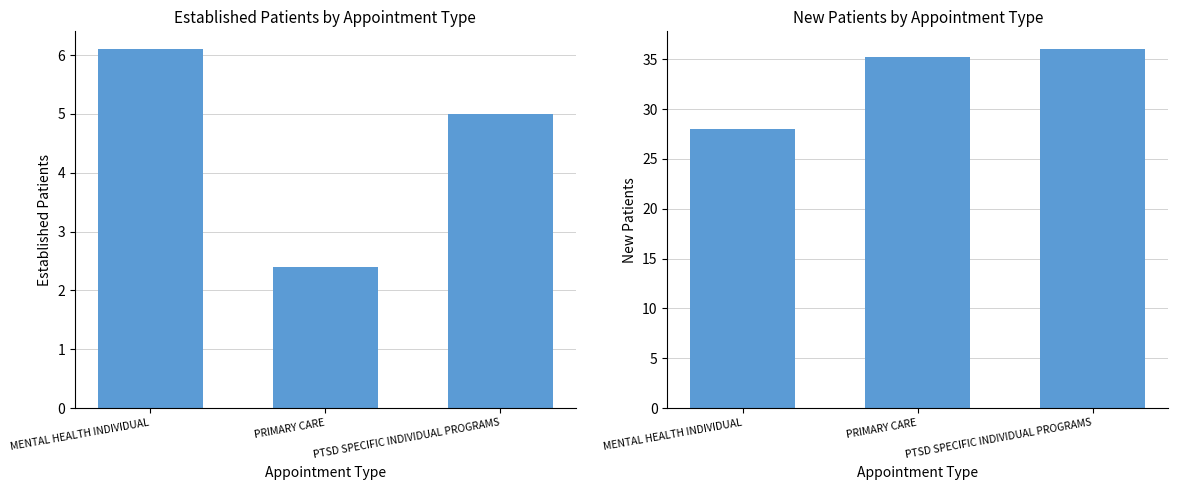

The value of EstablishedPatients at PRIMARY CARE is 4.0. True or false?

False